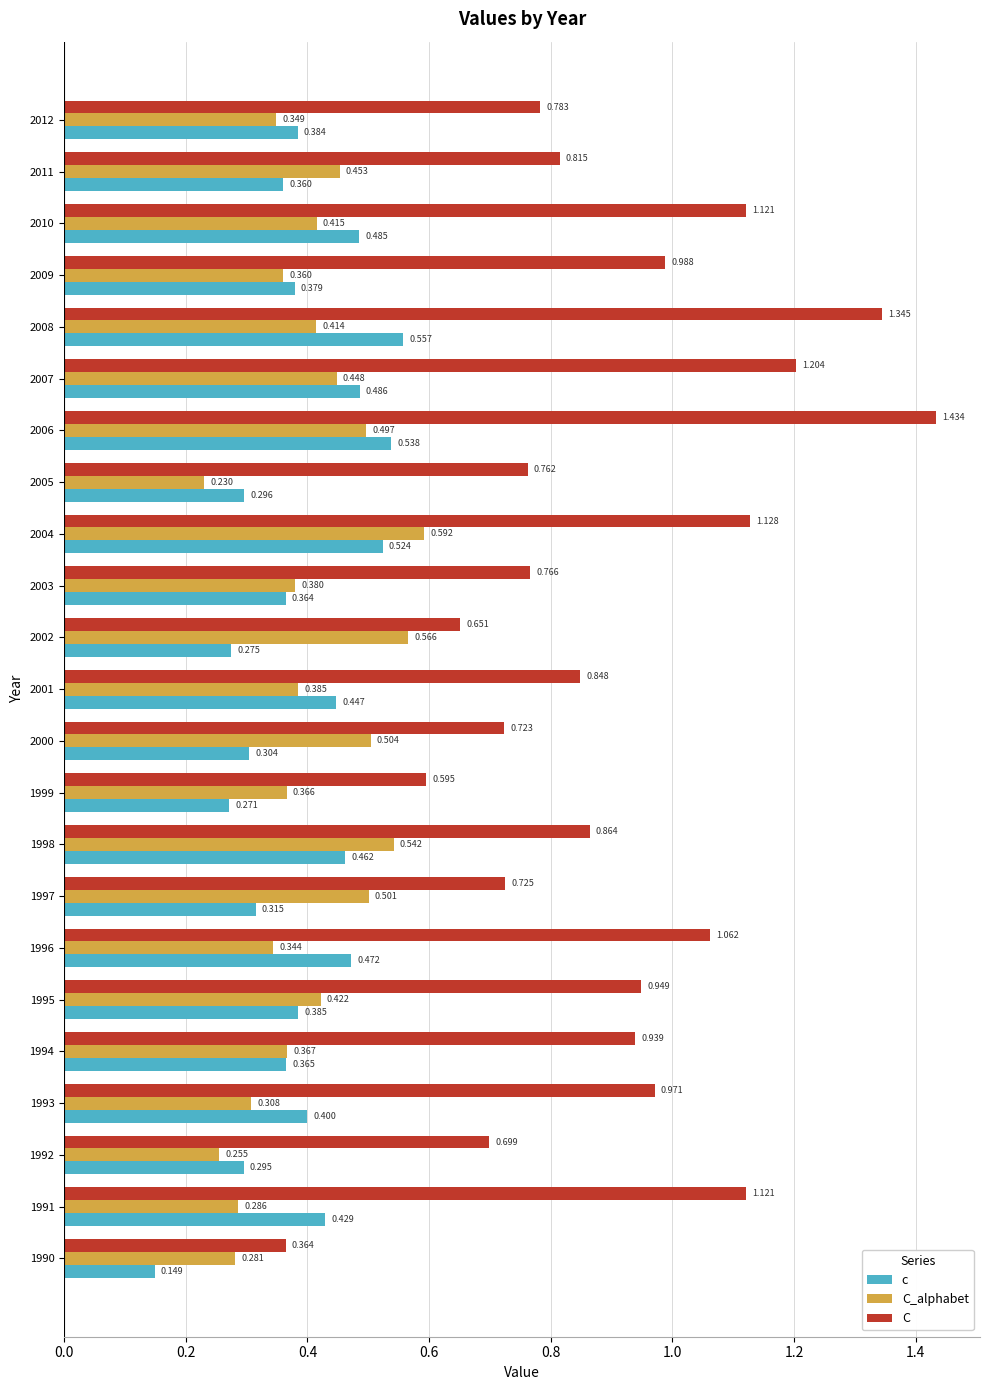

Which series has the widest spread of values?

C